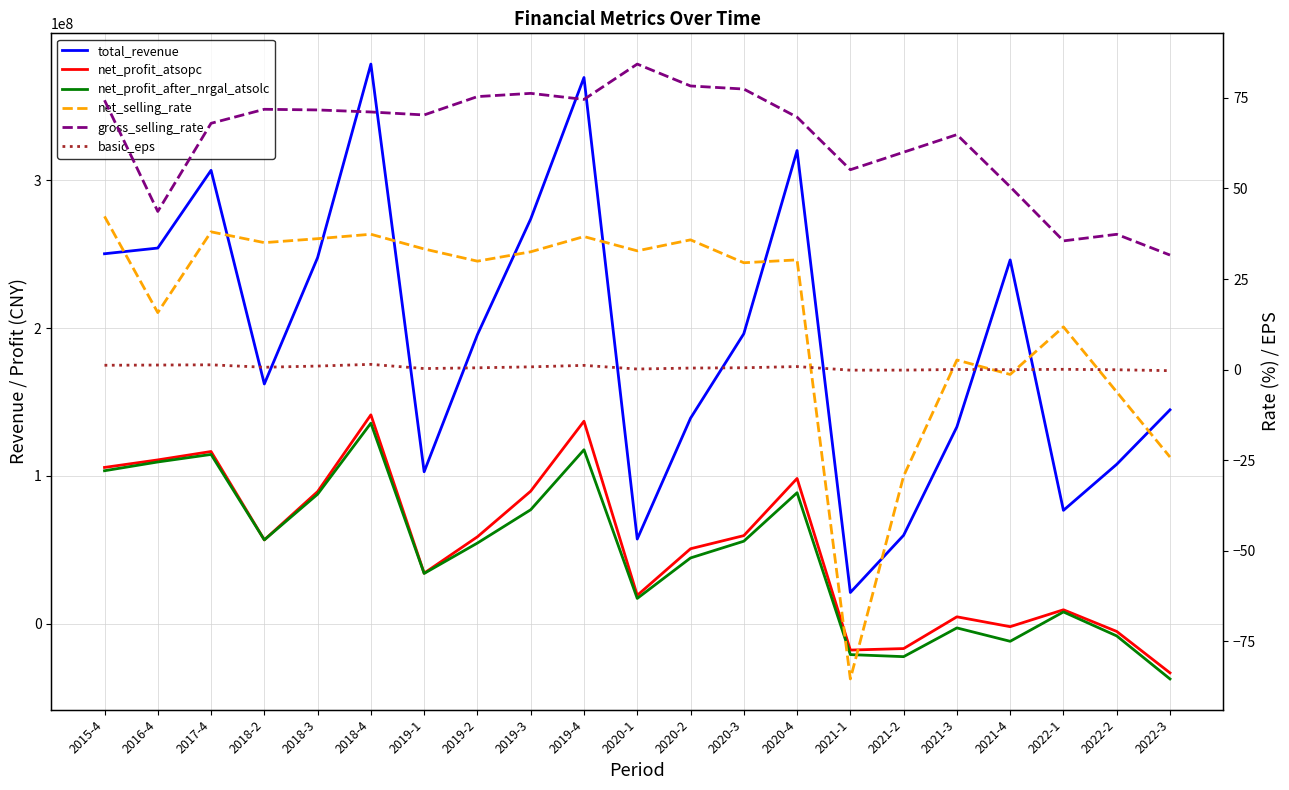

True or false: net_profit_after_nrgal_atsolc and basic_eps intersect in this chart.

True